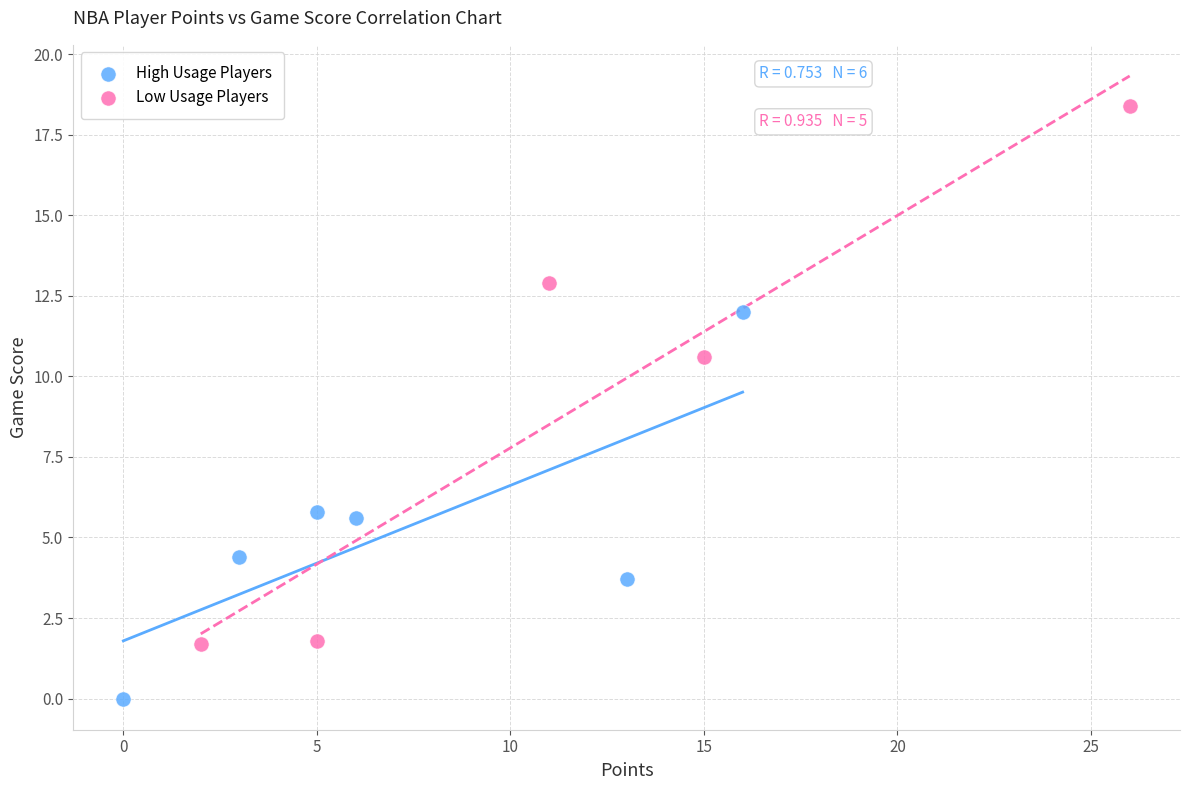

Which series contains the highest Y value?

Low Usage Players